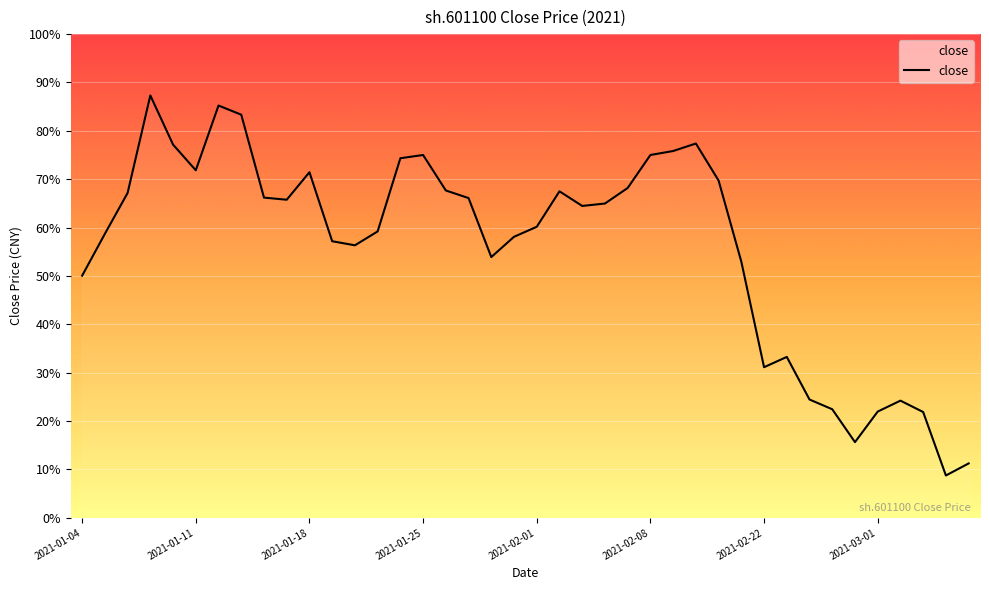

True or false: there are more than 2 points higher than both neighbors.

True